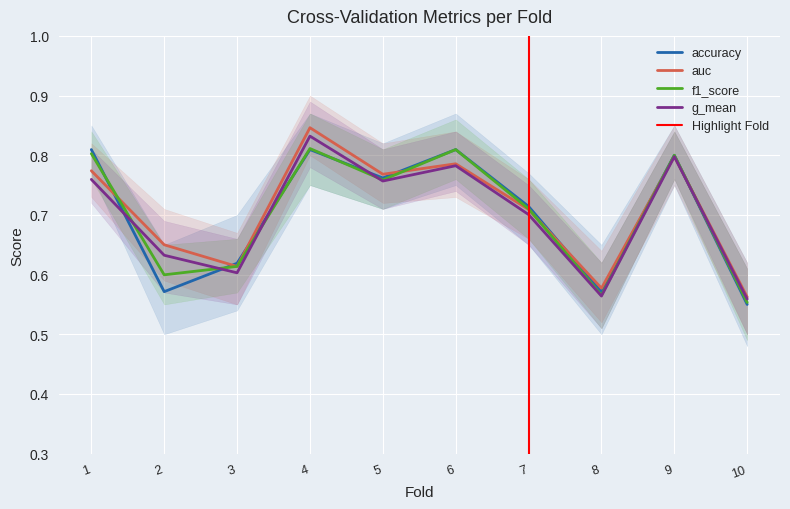

Count the g_mean values in the range 0 to 1.

10